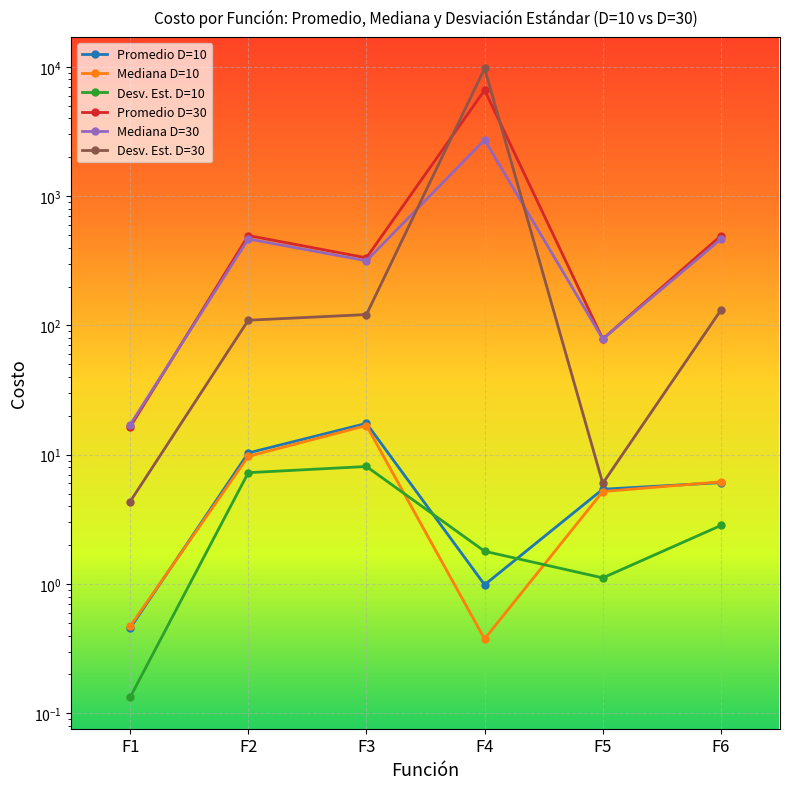

Which series changed the most between F2 and F5?

Promedio D=30